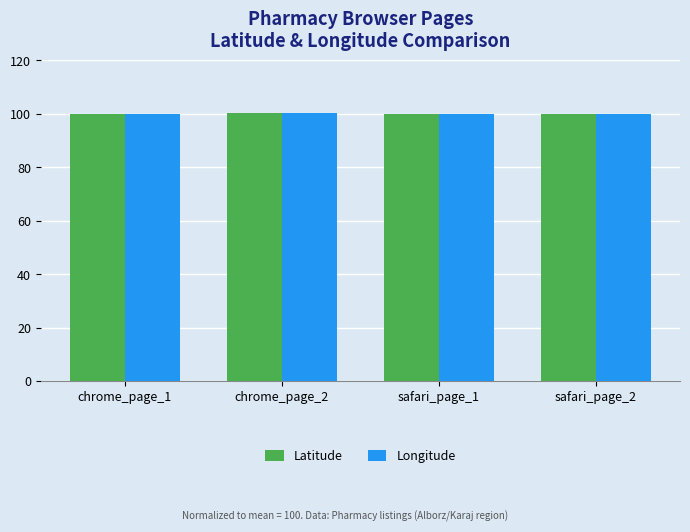

What is the total value across all series at chrome_page_1?

199.8